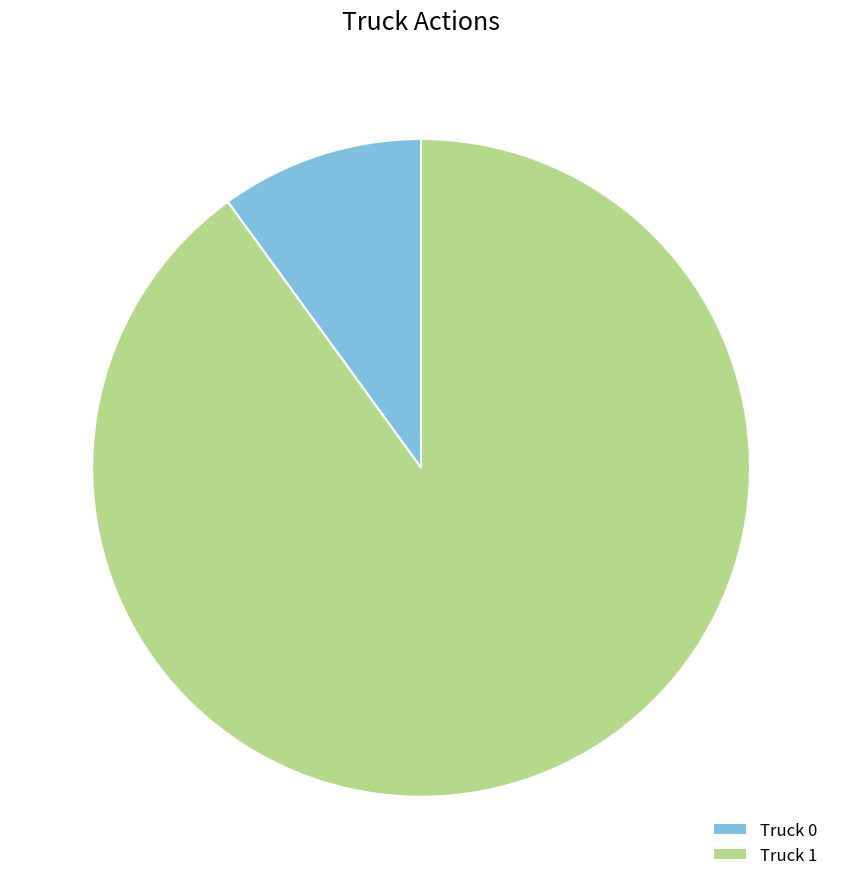

What is the largest slice in the pie chart?

Truck 1